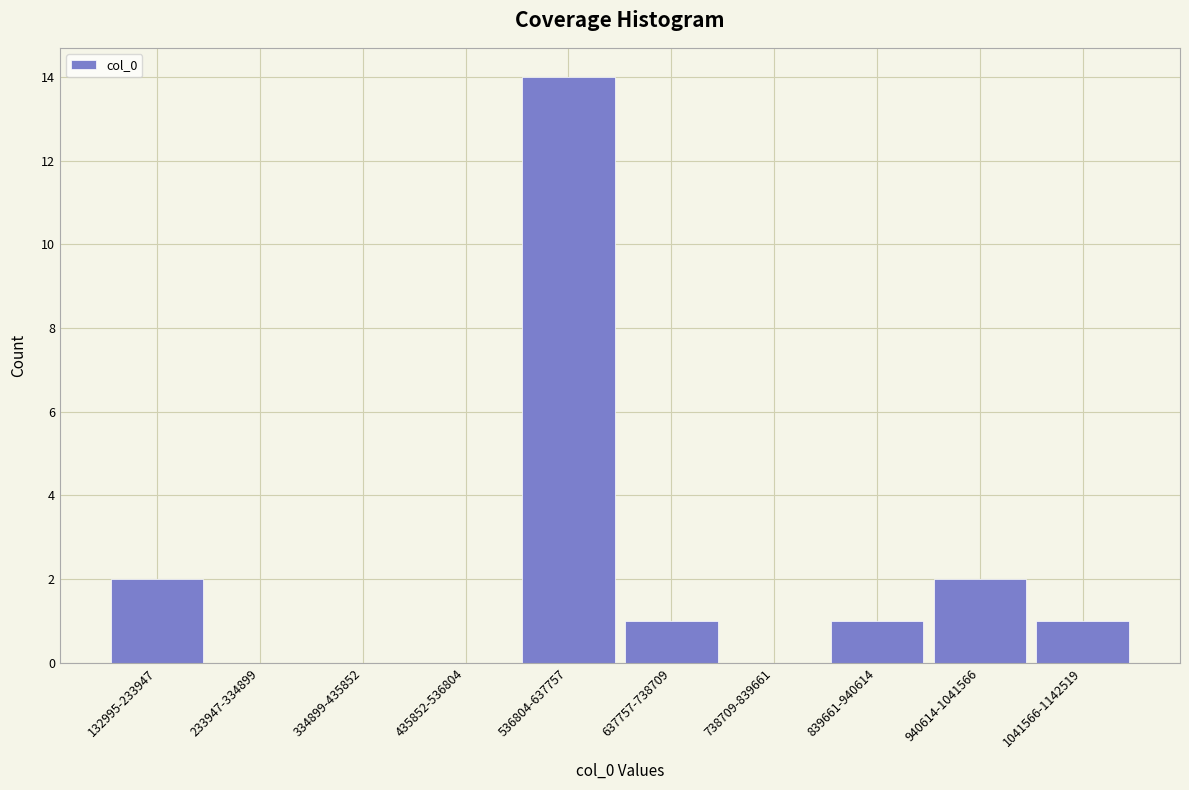

Reading left to right, what are all the values shown in this chart?

132995-233947=2	233947-334899=0	334899-435852=0	435852-536804=0	536804-637757=14	637757-738709=1	738709-839661=0	839661-940614=1	940614-1041566=2	1041566-1142519=1